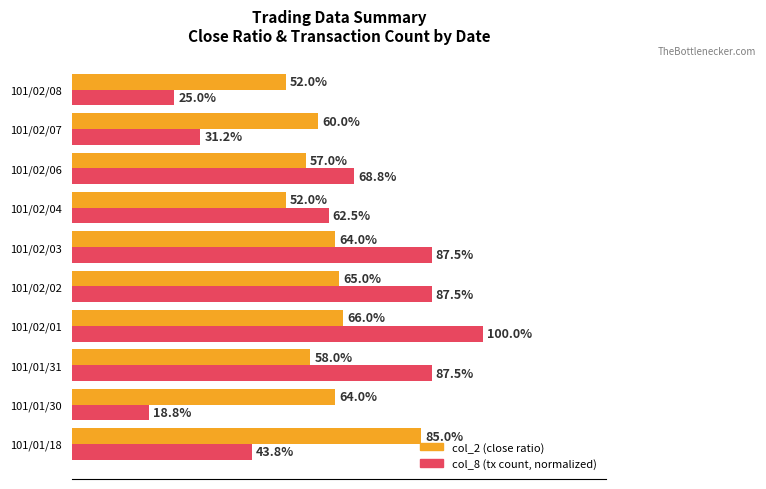

What are all the series names shown in the legend?

col_2 (close ratio), col_8 (tx count, normalized)